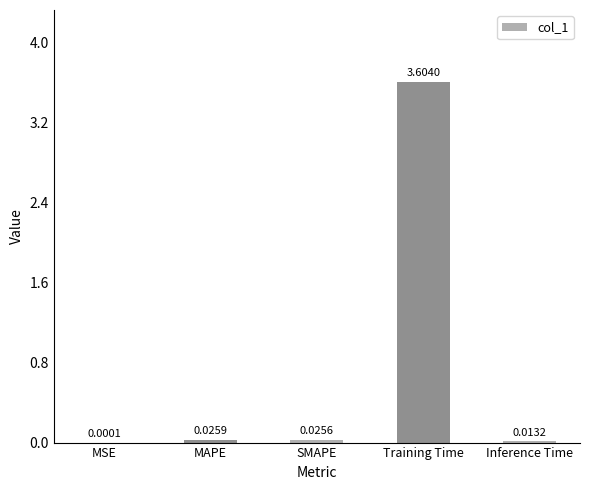

Are the bars horizontal?

No